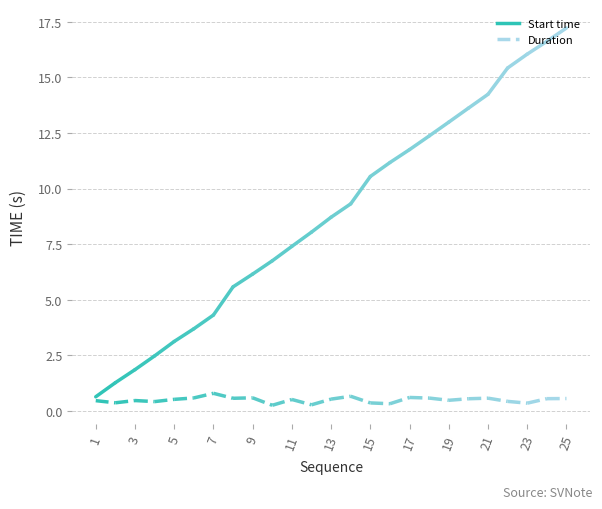

The Start time series shows 23.0 at 21. True or false?

False